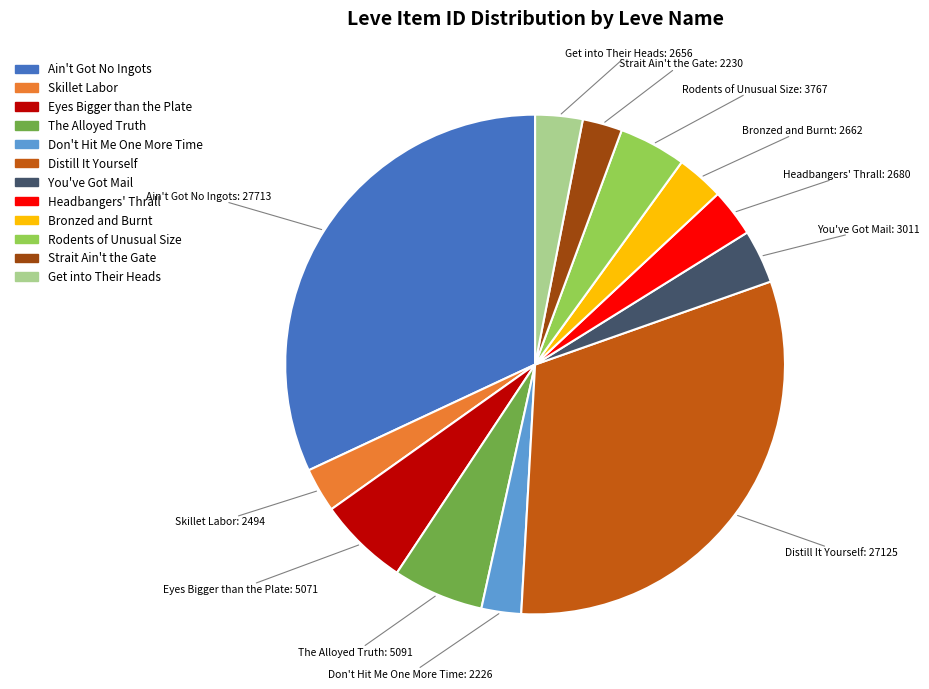

Which slice is the largest?

Ain't Got No Ingots